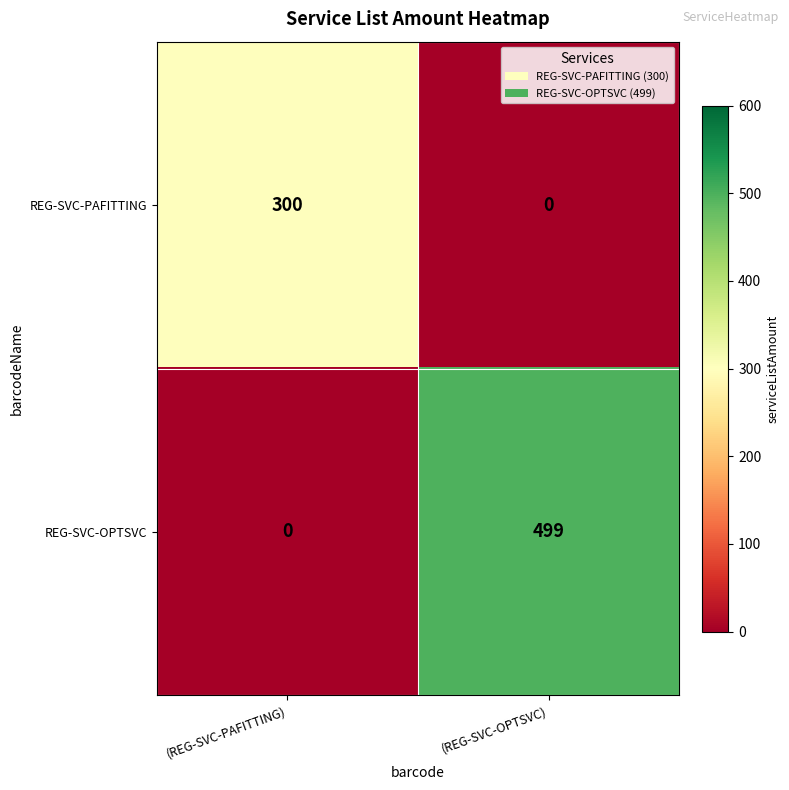

What is the spread (max minus min) of values at (REG-SVC-PAFITTING)?

300